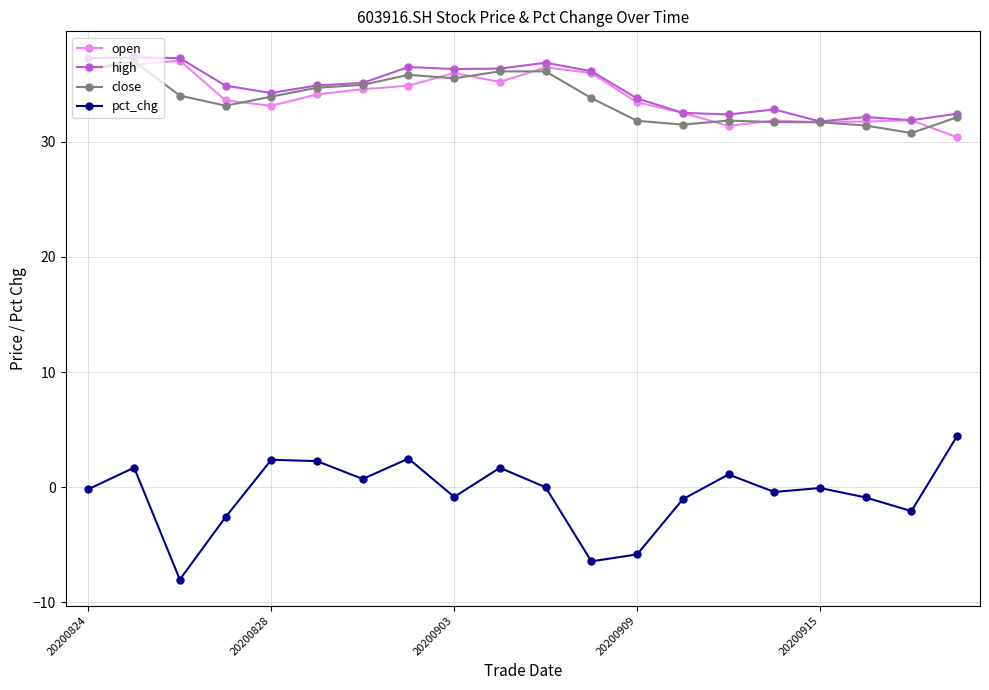

What is the value of the pct_chg point at the 13th from the left?

-5.8